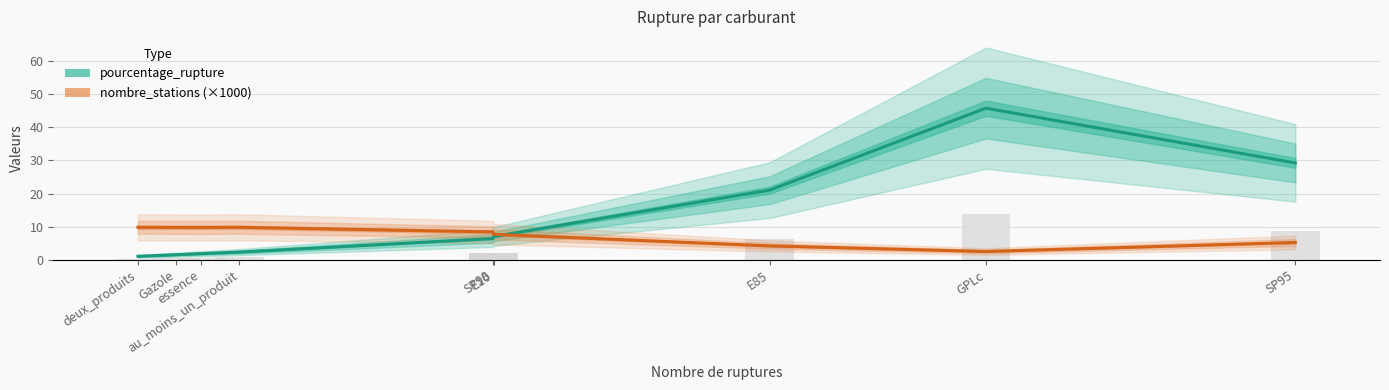

Does the chart contain any negative values?

No